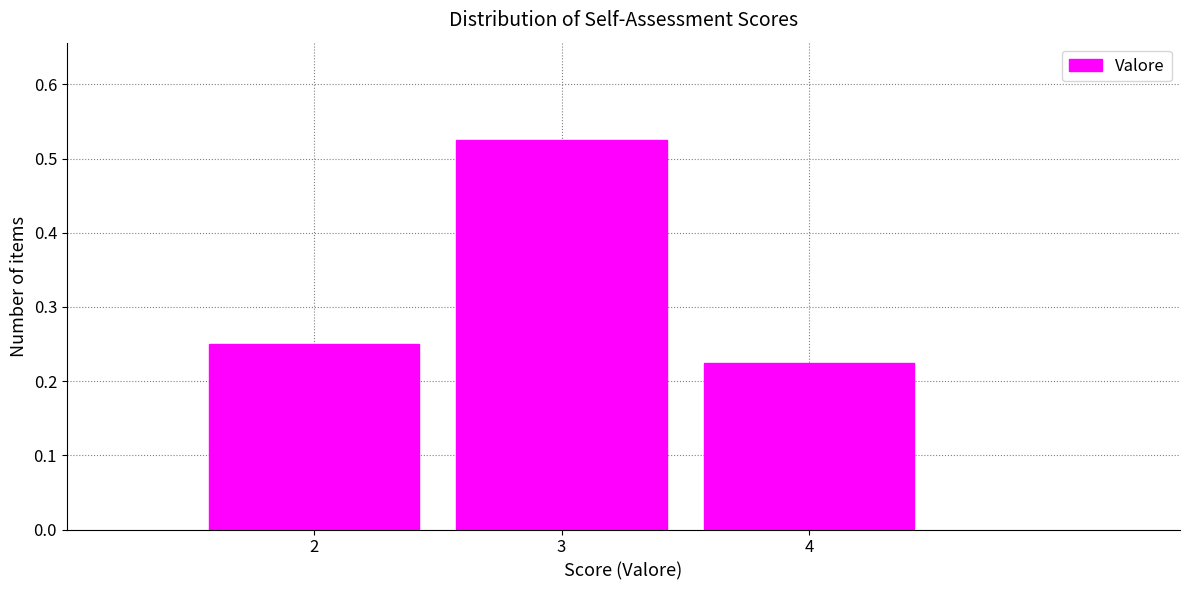

Which range on the x-axis has the tallest bar?

2.5 to 3.5